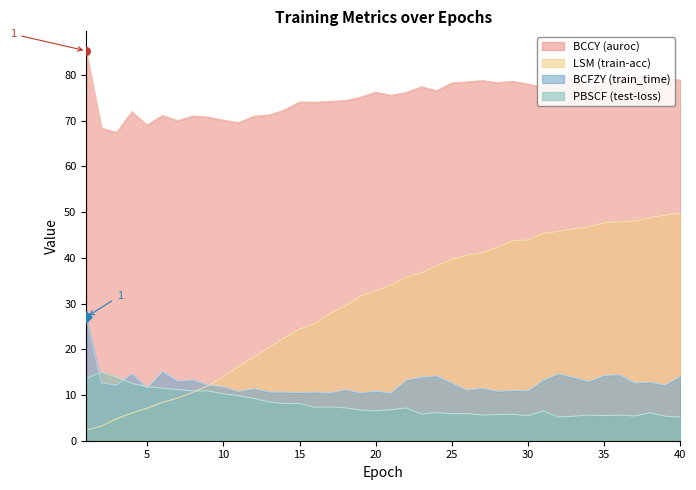

Which series contains the lowest Y value?

train-acc